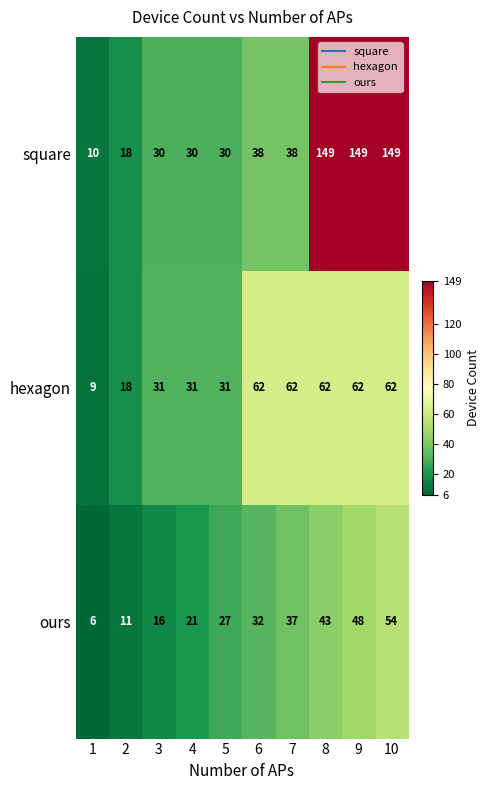

How many data points does each series have?

10